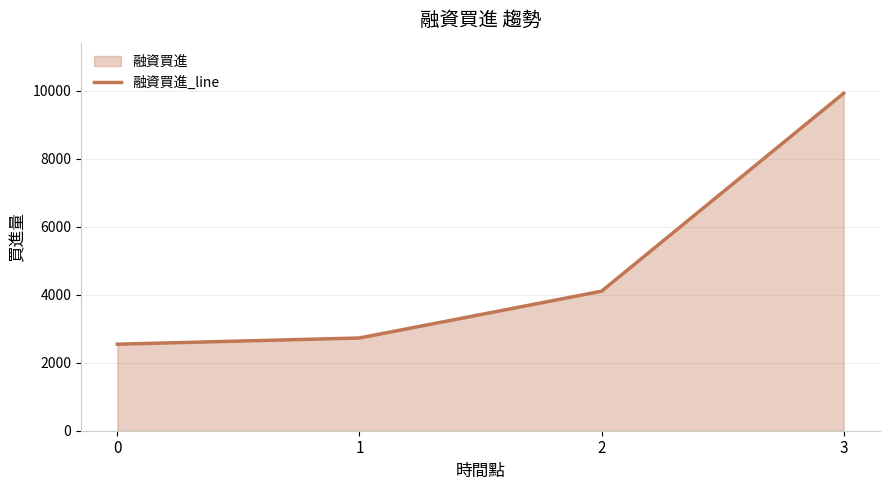

What is the average value?

4828